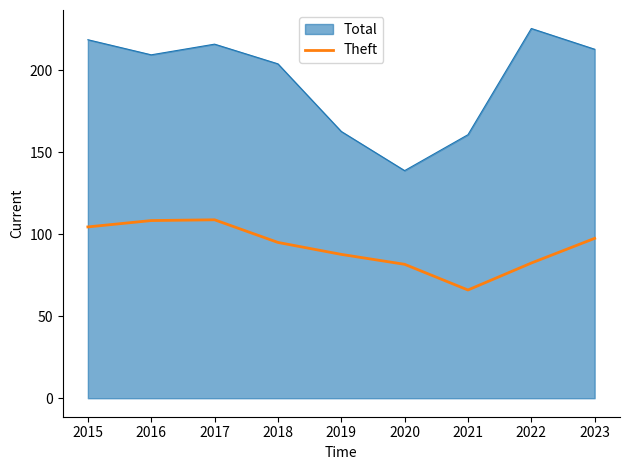

True or false: Theft has a value of 45.7 at 2019.

False